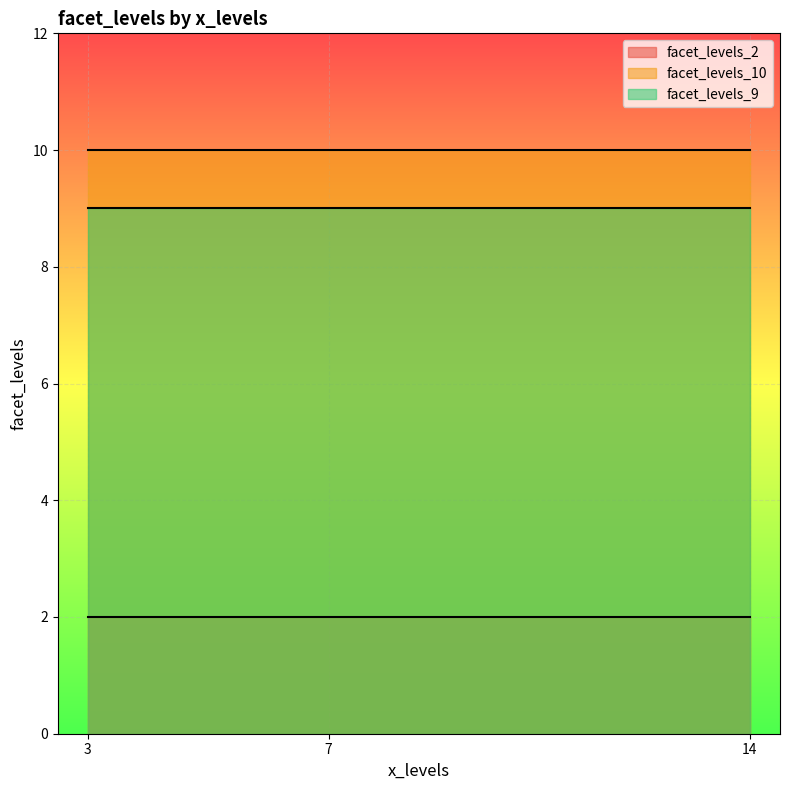

What is the minimum value shown in the chart?

2